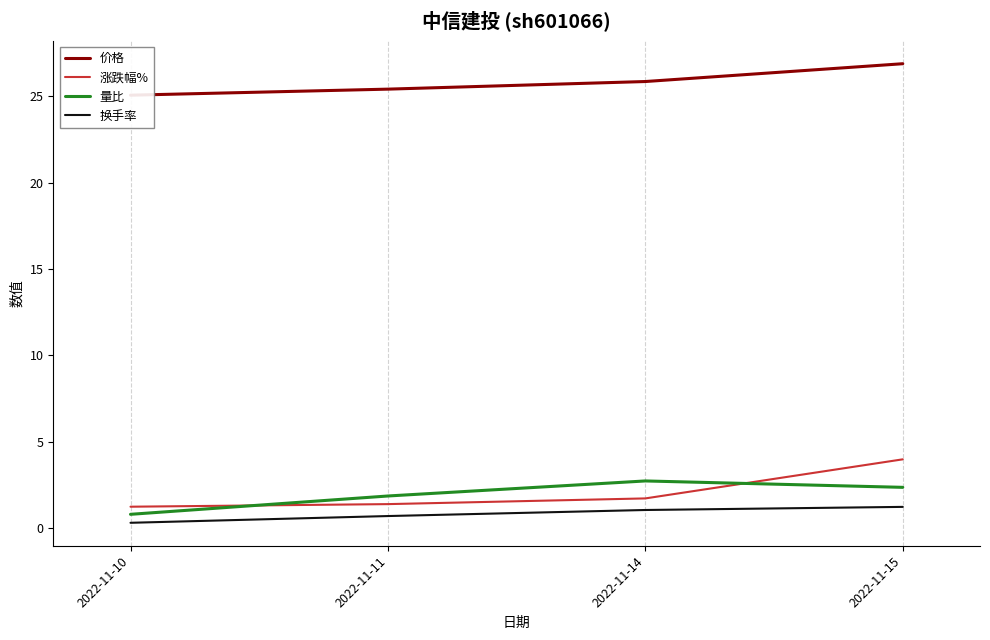

What is the maximum value for 换手率?

1.2